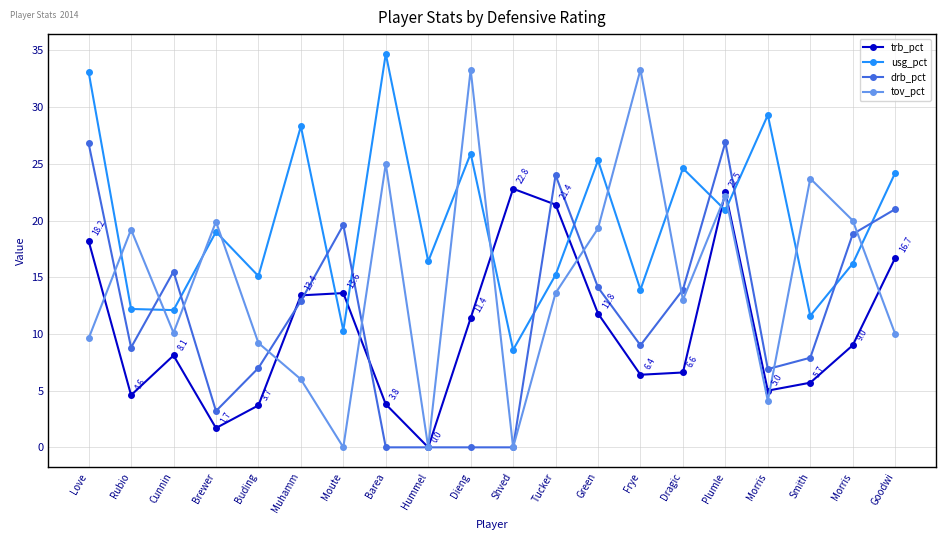

How many lines are shown in the chart?

4